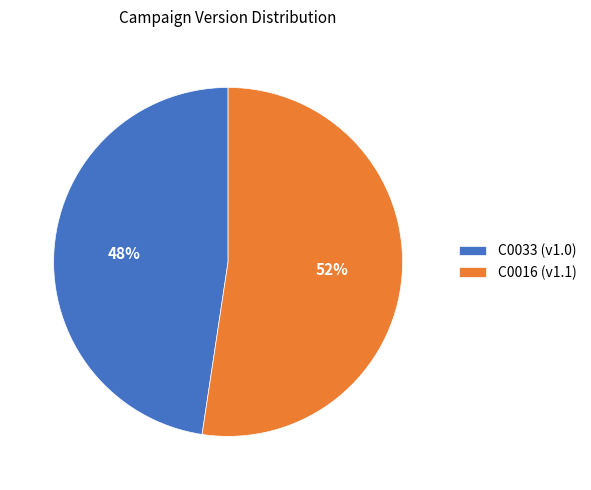

Which slice is the smallest?

C0033